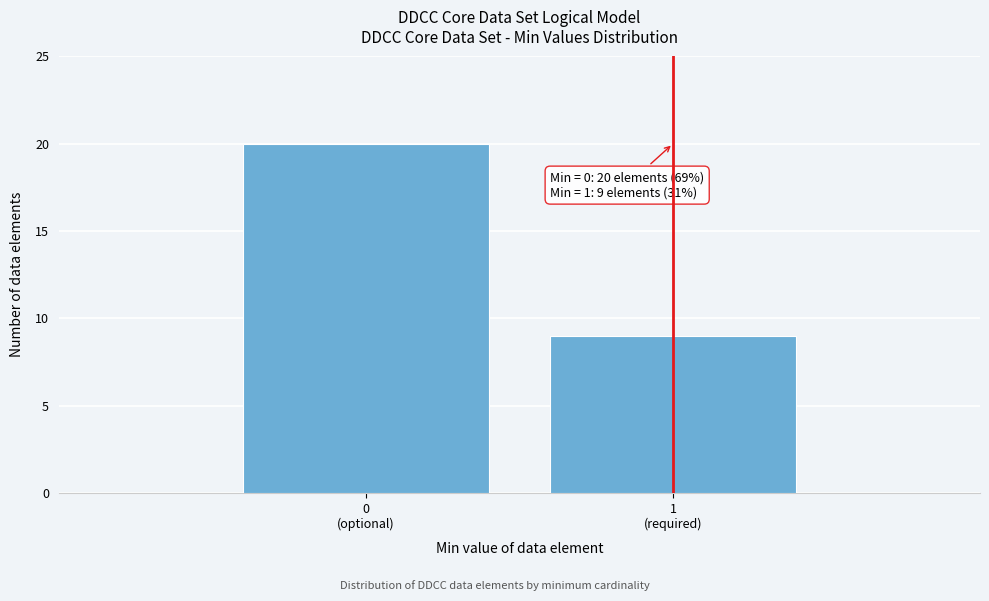

Reading left to right, list all the values displayed in this chart.

20	9